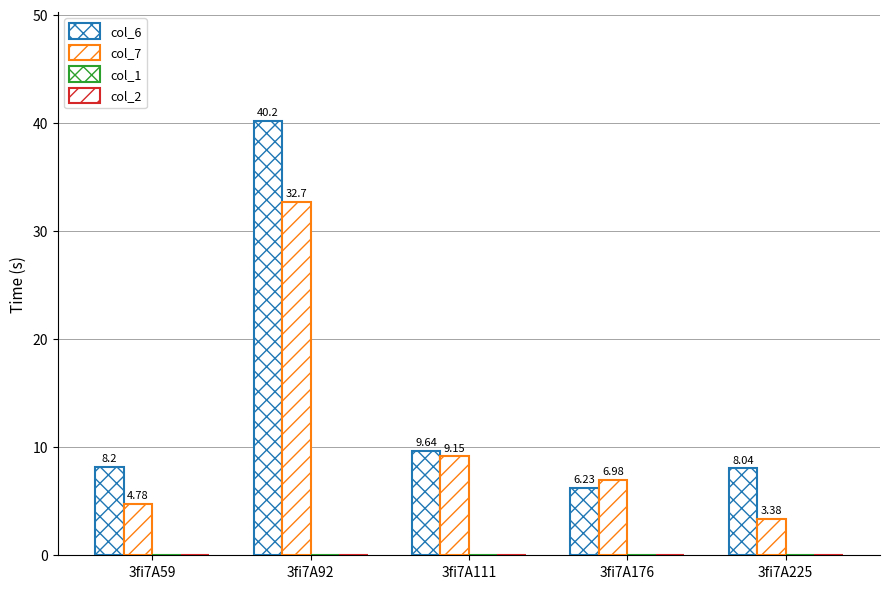

Which series has the largest range (max minus min)?

col_6